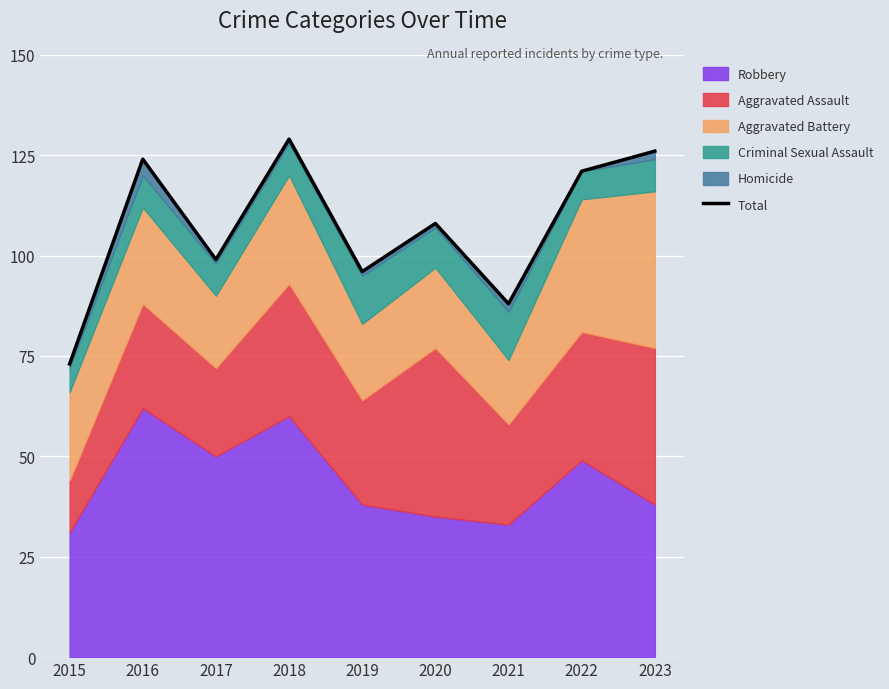

Reading right to left, what are all the values shown in this chart?

2023=126	2022=121	2021=88	2020=108	2019=96	2018=129	2017=99	2016=124	2015=73